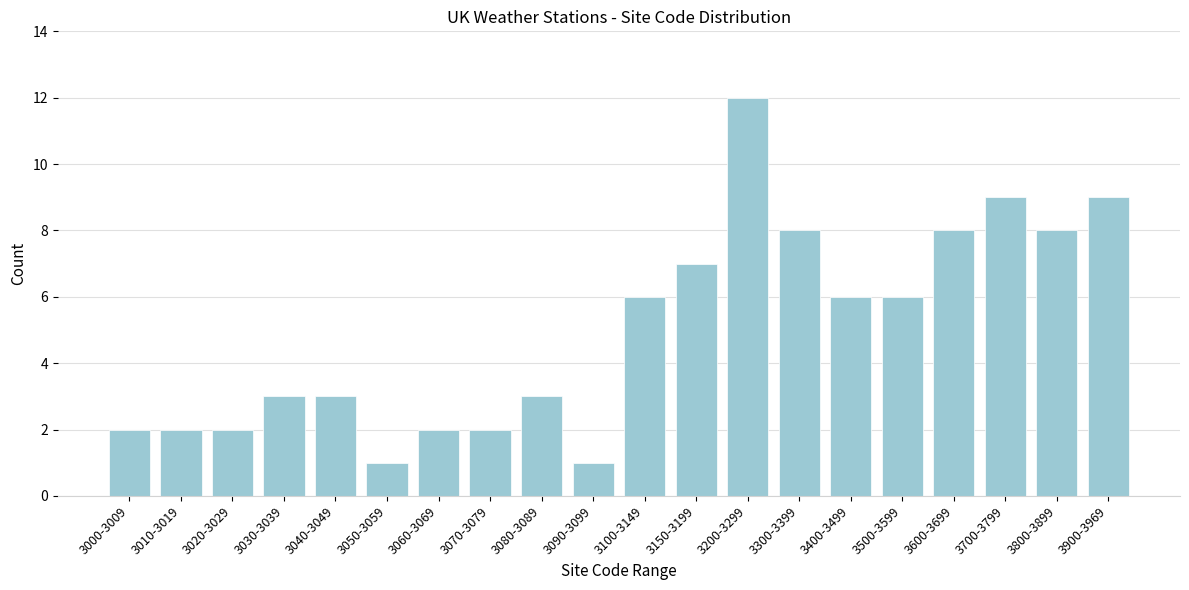

Reading left to right, transcribe all the data shown in this chart.

3000-3009=2	3010-3019=2	3020-3029=2	3030-3039=3	3040-3049=3	3050-3059=1	3060-3069=2	3070-3079=2	3080-3089=3	3090-3099=1	3100-3149=6	3150-3199=7	3200-3299=12	3300-3399=8	3400-3499=6	3500-3599=6	3600-3699=8	3700-3799=9	3800-3899=8	3900-3969=9